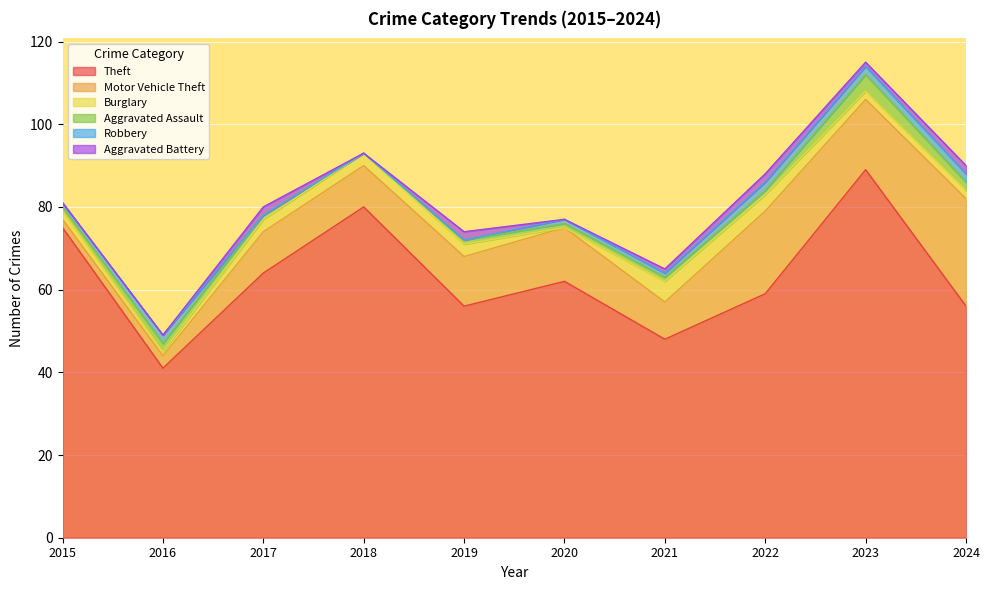

What are all the series names shown in the legend?

Theft, Motor Vehicle Theft, Burglary, Aggravated Assault, Robbery, Aggravated Battery